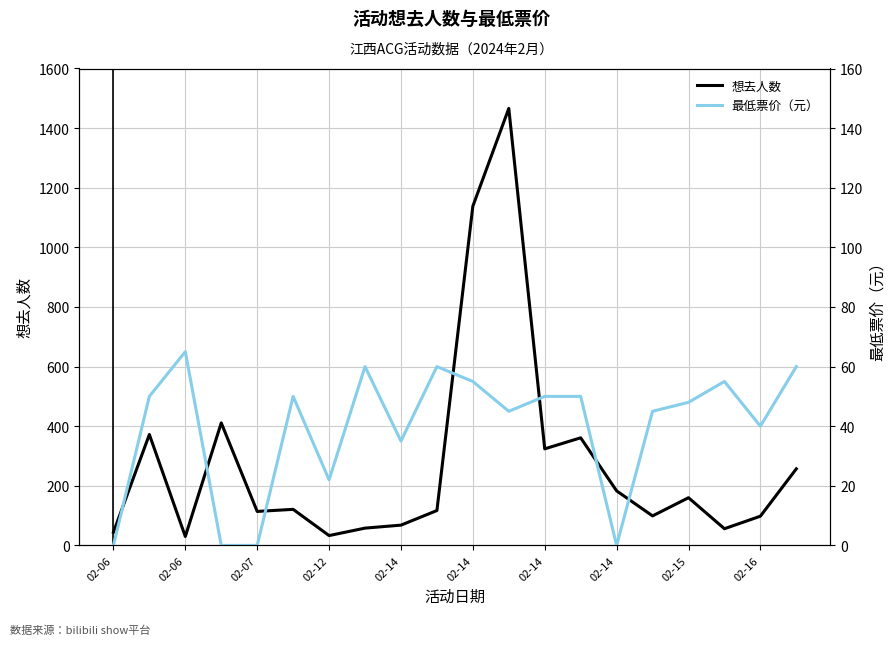

The 最低票价（元） series shows -34 at 02-06. True or false?

False